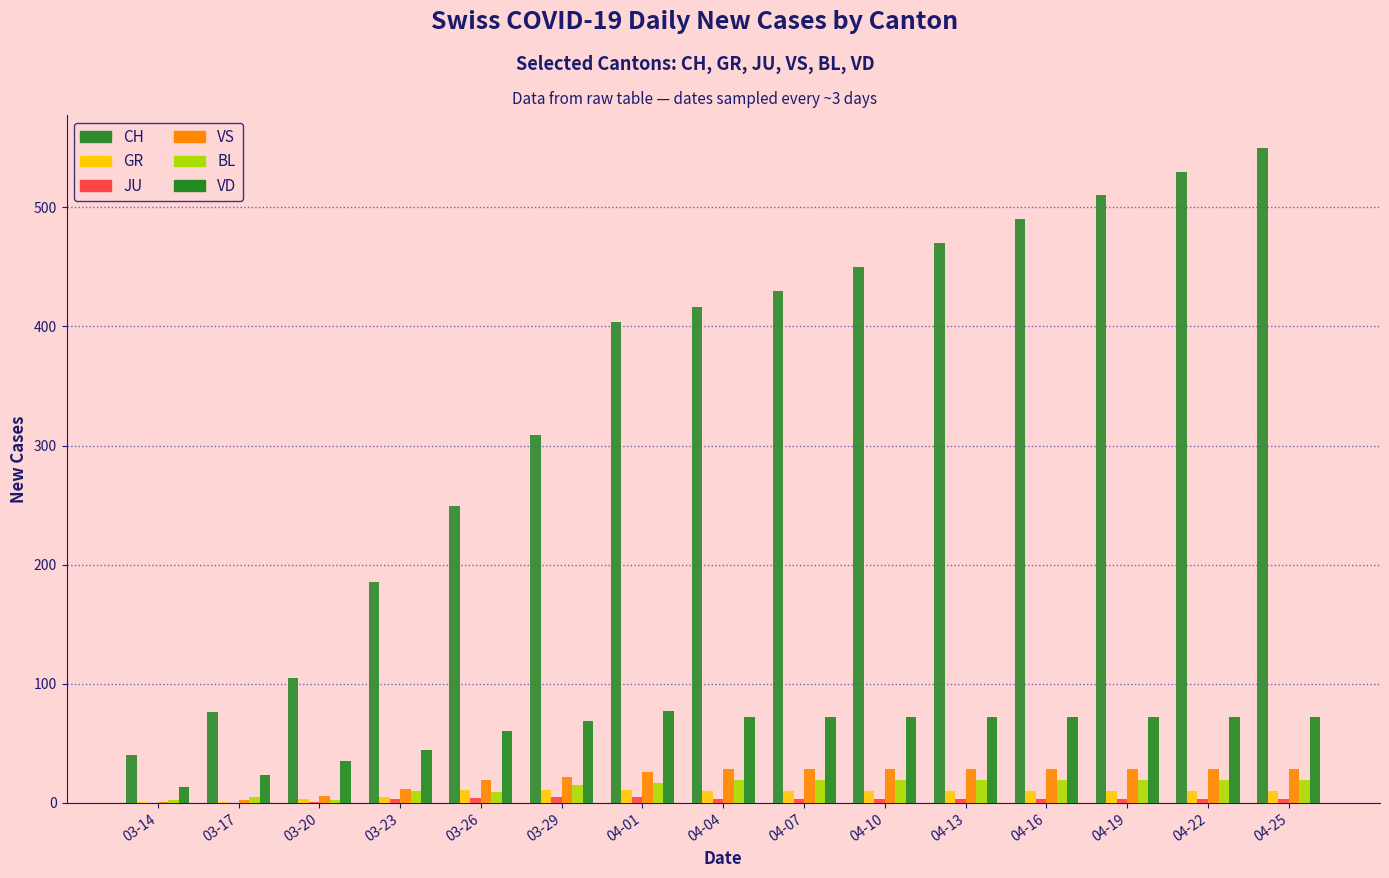

How many categories are shown in the chart?

15